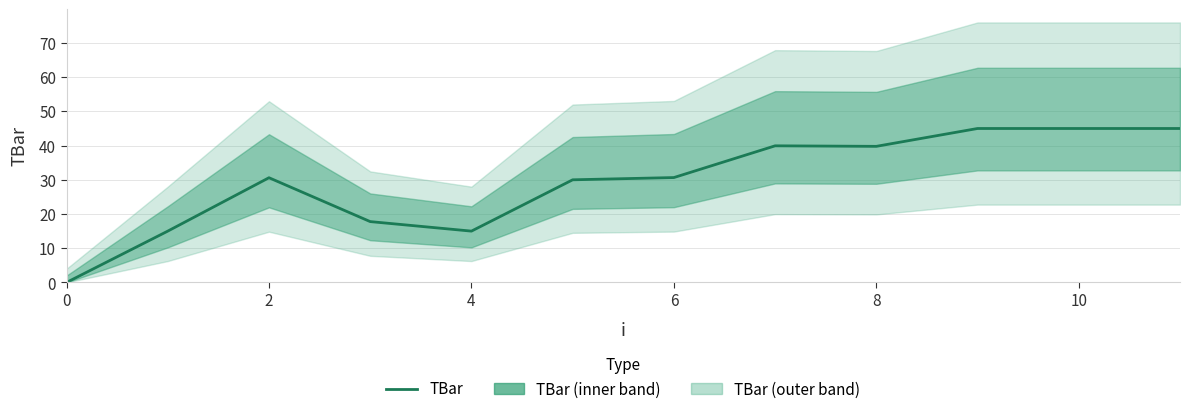

Reading left to right, what are all the values shown in this chart?

0.0	15.0	30.6	17.8	15.0	30.0	30.7	39.9	39.8	45.0	45.0	45.0